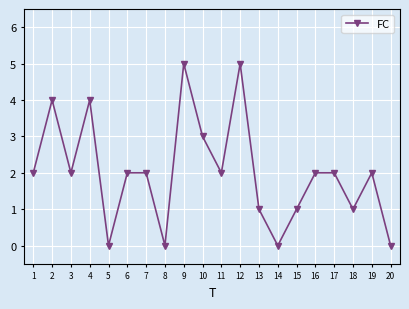

What is the change in value from 16 to 20?

-2